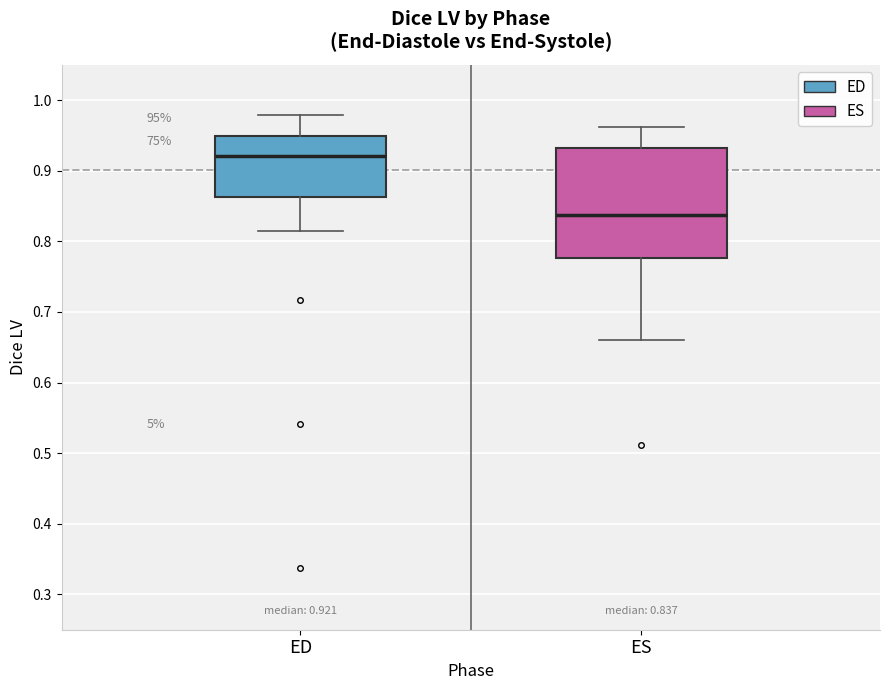

Which box is the tallest, from its lower edge to its upper edge?

ES